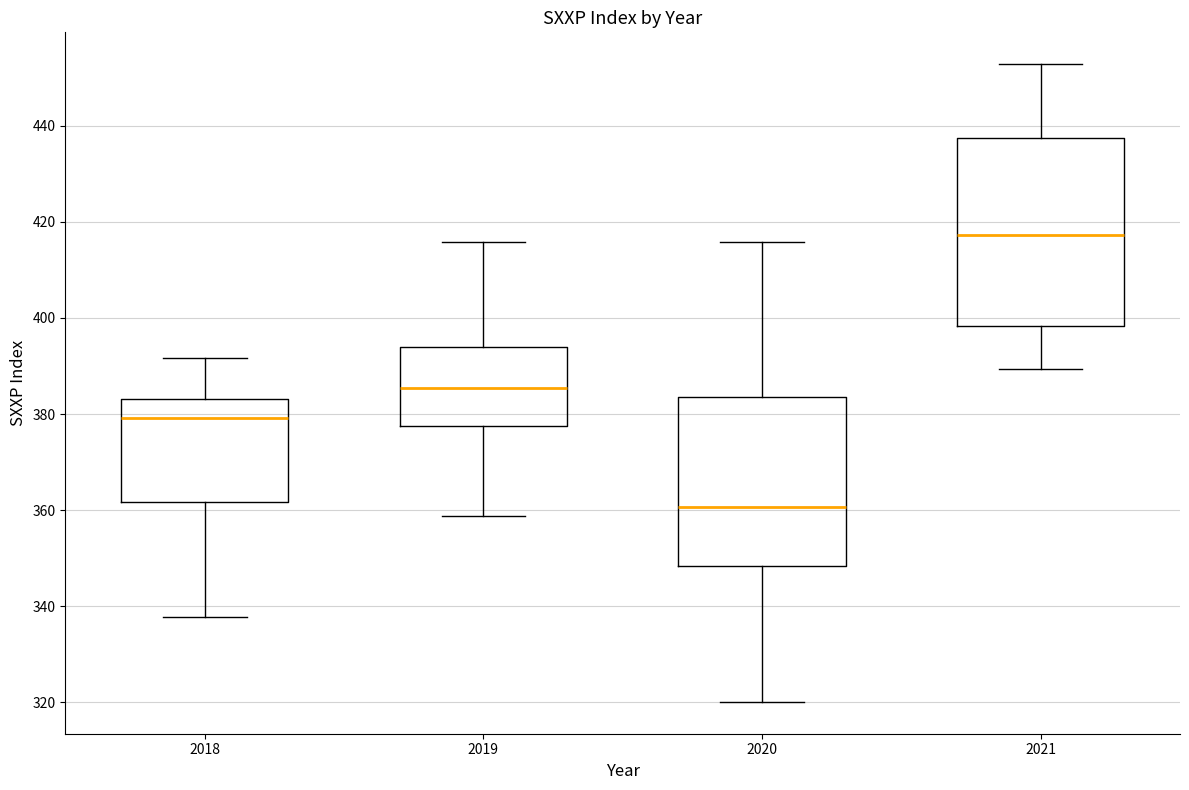

Which box's median line is the highest?

2021